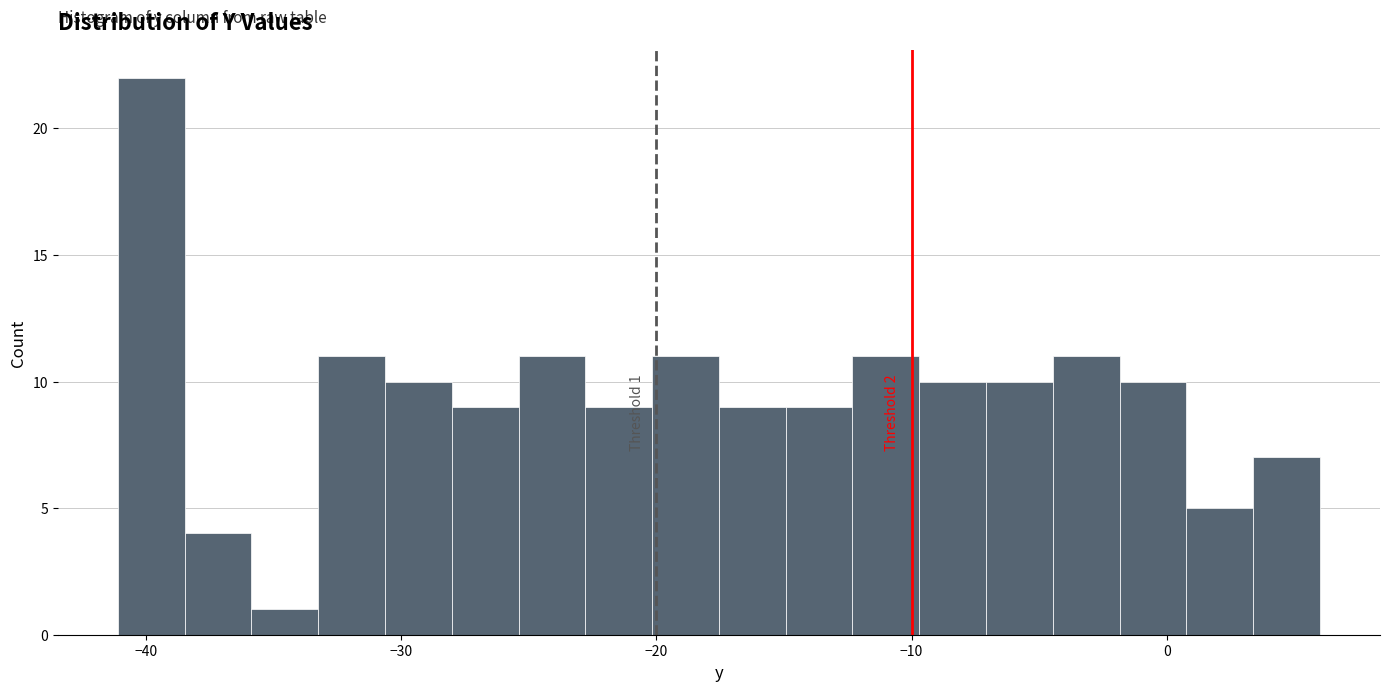

Read against the x-axis, roughly where is the centre of the tallest bar?

-40